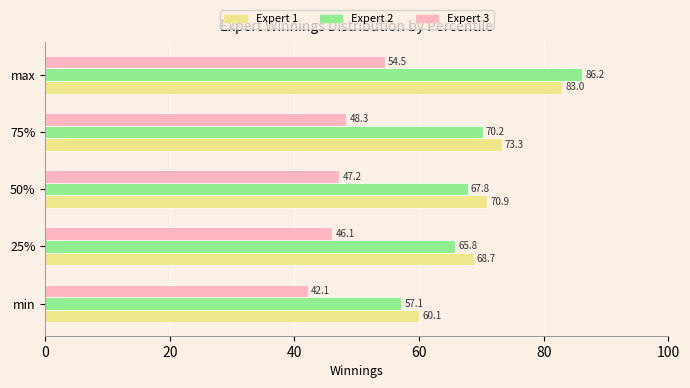

Count the number of categories in the chart.

5